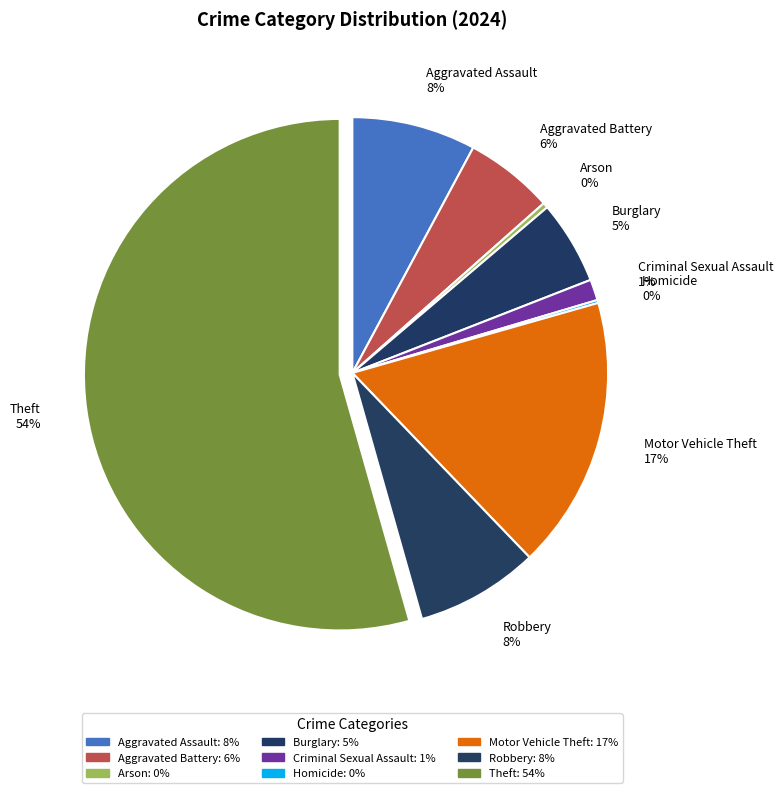

To the nearest percent, what is the average slice percentage?

11%